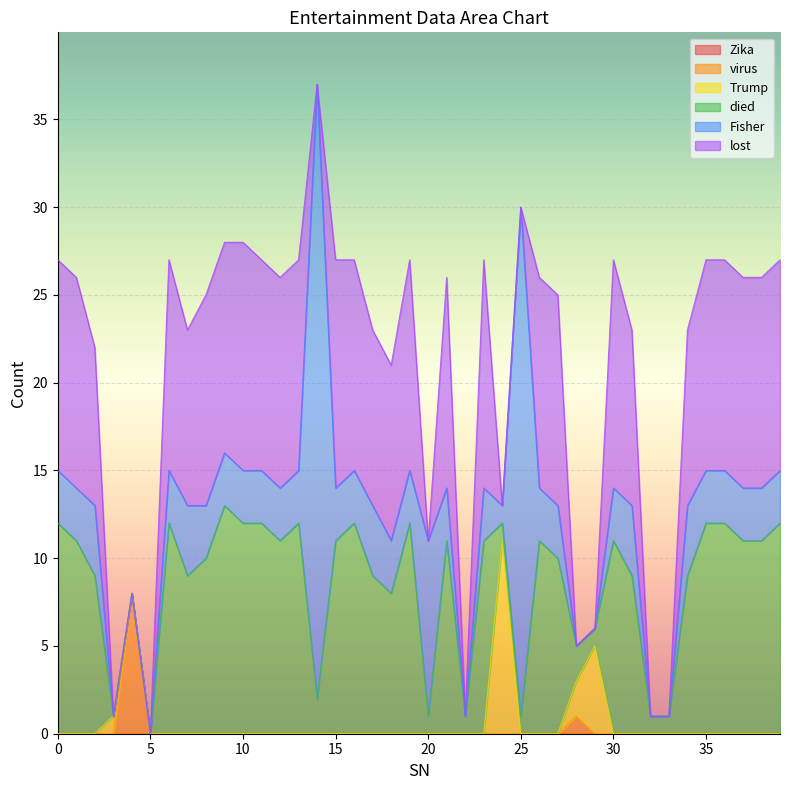

Reading left to right, list all the values displayed in this chart.

Zika: 0=0	1=0	2=0	3=0	4=0	5=0	6=0	7=0	8=0	9=0	10=0	11=0	12=0	13=0	14=0	15=0	16=0	17=0	18=0	19=0	20=0	21=0	22=0	23=0	24=0	25=0	26=0	27=0	28=0	29=0	30=0	31=0	32=0	33=0	34=0	35=0	36=0	37=0	38=0	39=0
virus: 0=0	1=0	2=0	3=0	4=8	5=0	6=0	7=0	8=0	9=0	10=0	11=0	12=0	13=0	14=0	15=0	16=0	17=0	18=0	19=0	20=0	21=0	22=0	23=0	24=0	25=0	26=0	27=0	28=1	29=0	30=0	31=0	32=0	33=0	34=0	35=0	36=0	37=0	38=0	39=0
Trump: 0=0	1=0	2=0	3=1	4=0	5=0	6=0	7=0	8=0	9=0	10=0	11=0	12=0	13=0	14=0	15=0	16=0	17=0	18=0	19=0	20=0	21=0	22=0	23=0	24=11	25=0	26=0	27=0	28=2	29=5	30=0	31=0	32=0	33=0	34=0	35=0	36=0	37=0	38=0	39=0
died: 0=12	1=11	2=9	3=0	4=0	5=0	6=12	7=9	8=10	9=13	10=12	11=12	12=11	13=12	14=2	15=11	16=12	17=9	18=8	19=12	20=1	21=11	22=1	23=11	24=1	25=1	26=11	27=10	28=2	29=1	30=11	31=9	32=1	33=1	34=9	35=12	36=12	37=11	38=11	39=12
Fisher: 0=3	1=3	2=4	3=0	4=0	5=0	6=3	7=4	8=3	9=3	10=3	11=3	12=3	13=3	14=35	15=3	16=3	17=4	18=3	19=3	20=10	21=3	22=0	23=3	24=1	25=29	26=3	27=3	28=0	29=0	30=3	31=4	32=0	33=0	34=4	35=3	36=3	37=3	38=3	39=3
lost: 0=12	1=12	2=9	3=0	4=0	5=0	6=12	7=10	8=12	9=12	10=13	11=12	12=12	13=12	14=0	15=13	16=12	17=10	18=10	19=12	20=0	21=12	22=0	23=13	24=0	25=0	26=12	27=12	28=0	29=0	30=13	31=10	32=0	33=0	34=10	35=12	36=12	37=12	38=12	39=12